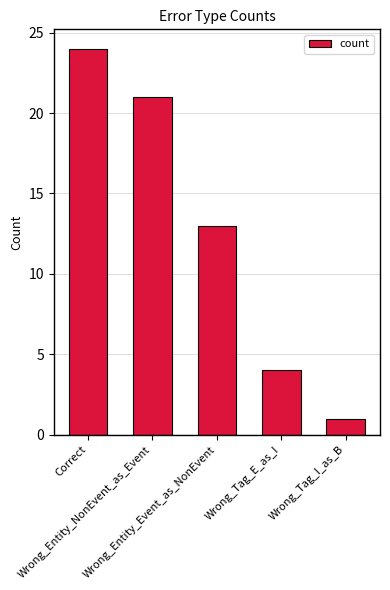

At which label is the value closest to 12?

Wrong_Entity_Event_as_NonEvent